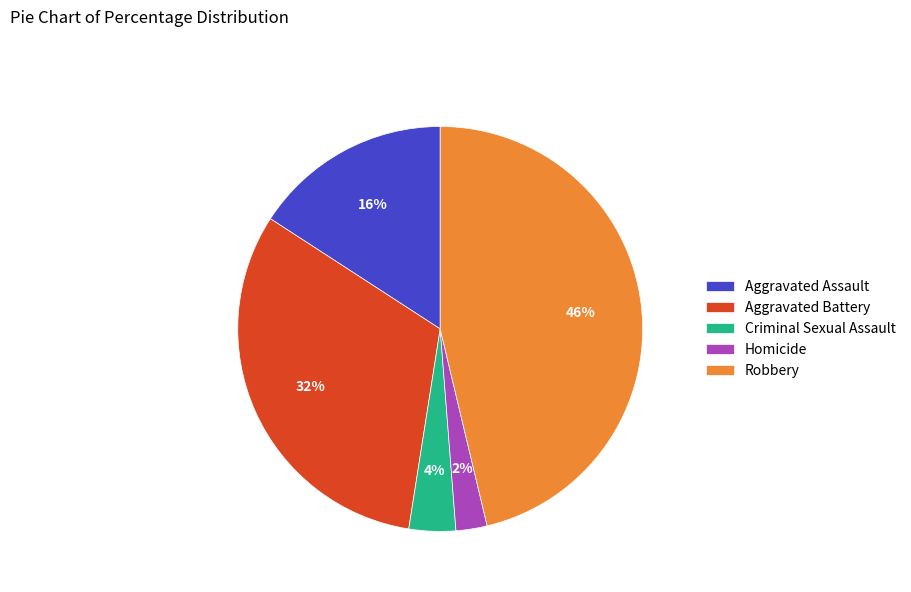

What percentage is the Aggravated Battery slice, to the nearest percent?

32%